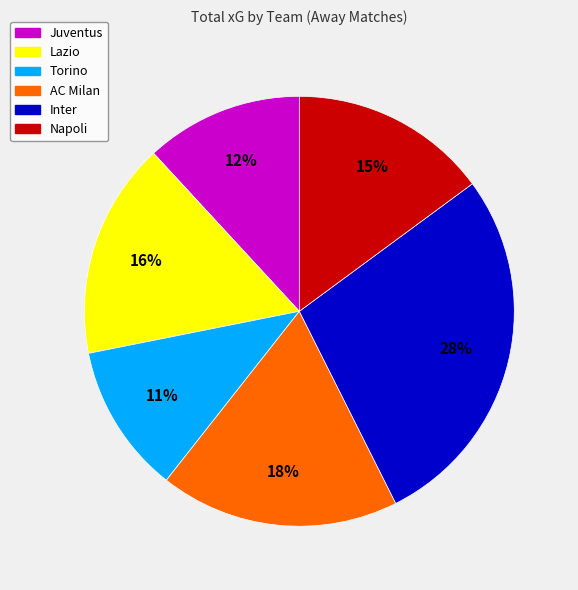

The Juventus slice represents 12% of the pie. True or false?

True